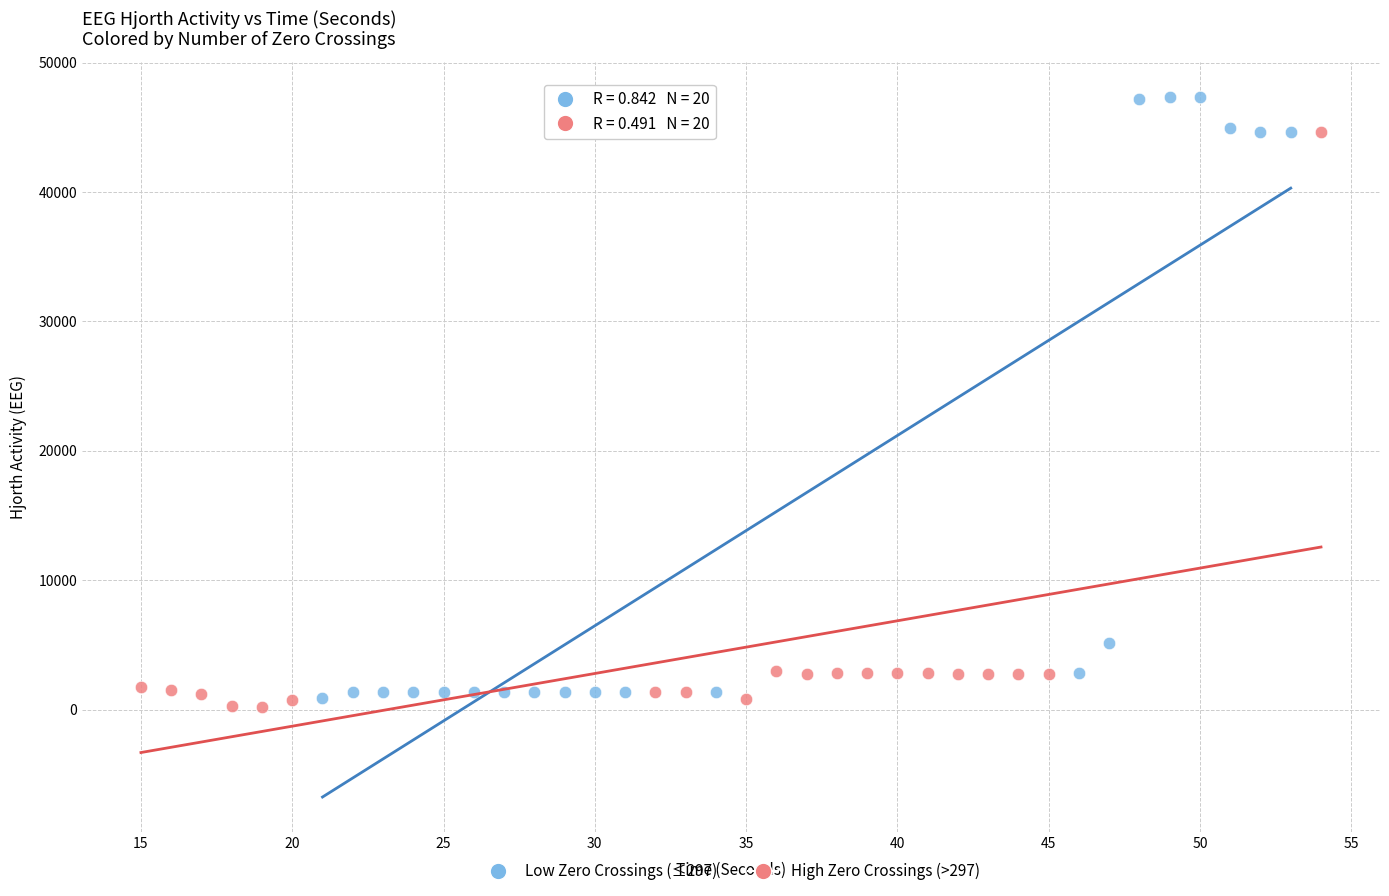

Which series contains the highest Y value?

Low Zero Crossings (≤297)